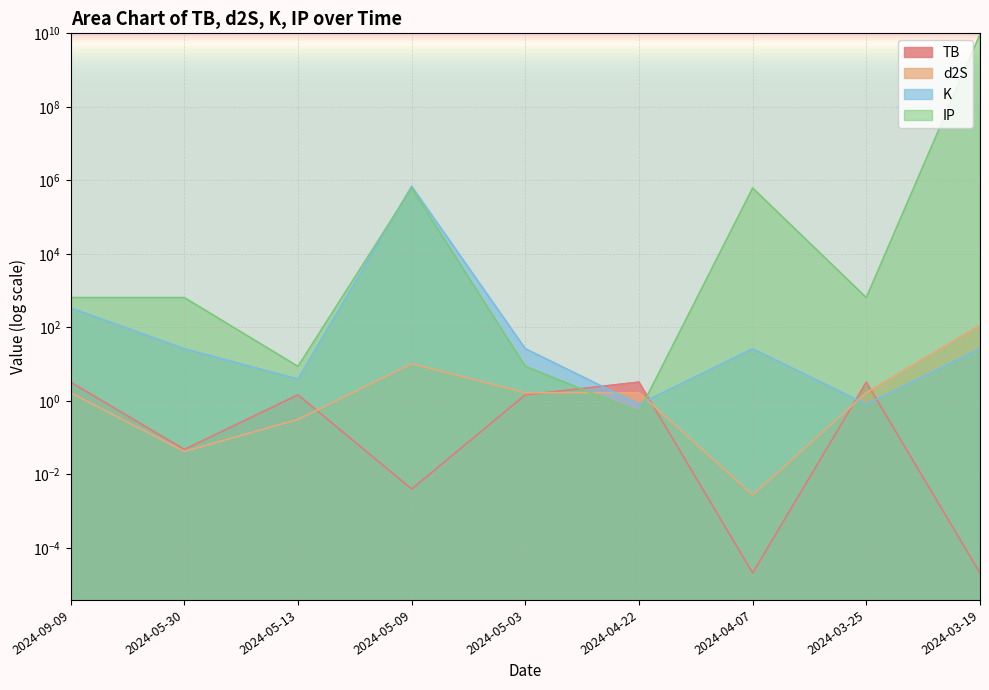

Is it true that K equals 241427.5 at 2024-05-09?

False